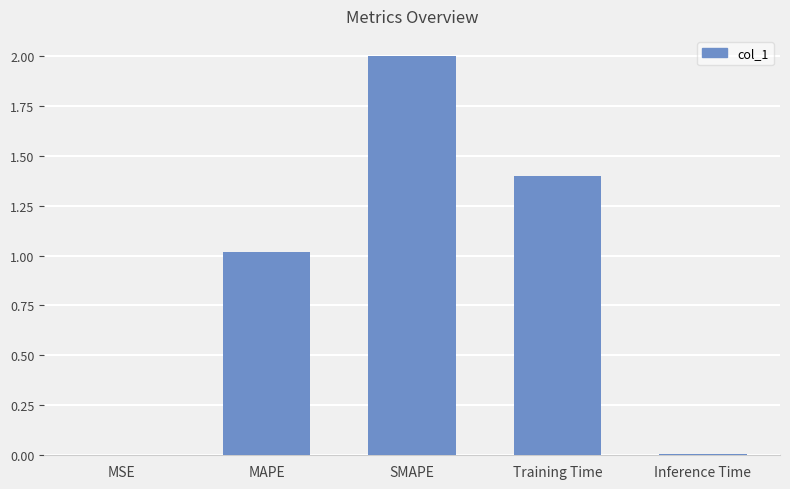

True or false: the data shows 1.0 at MAPE.

True